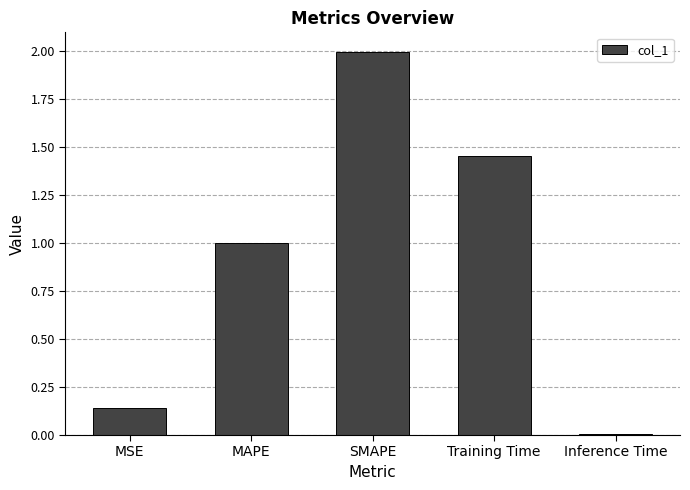

Which has a higher value, SMAPE or MSE?

SMAPE